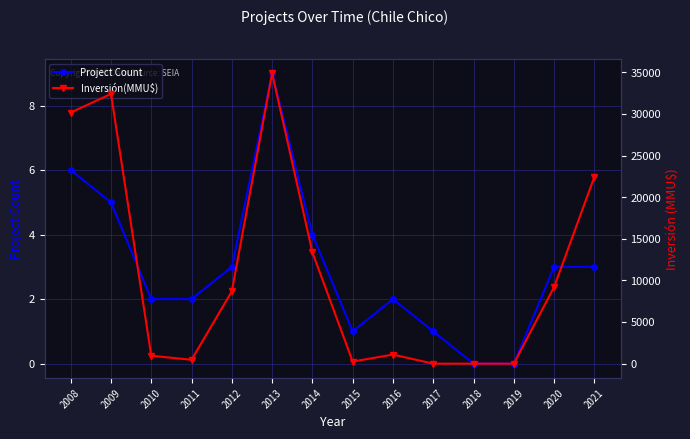

What is the value of the Project Count point at the 3rd from the left?

2